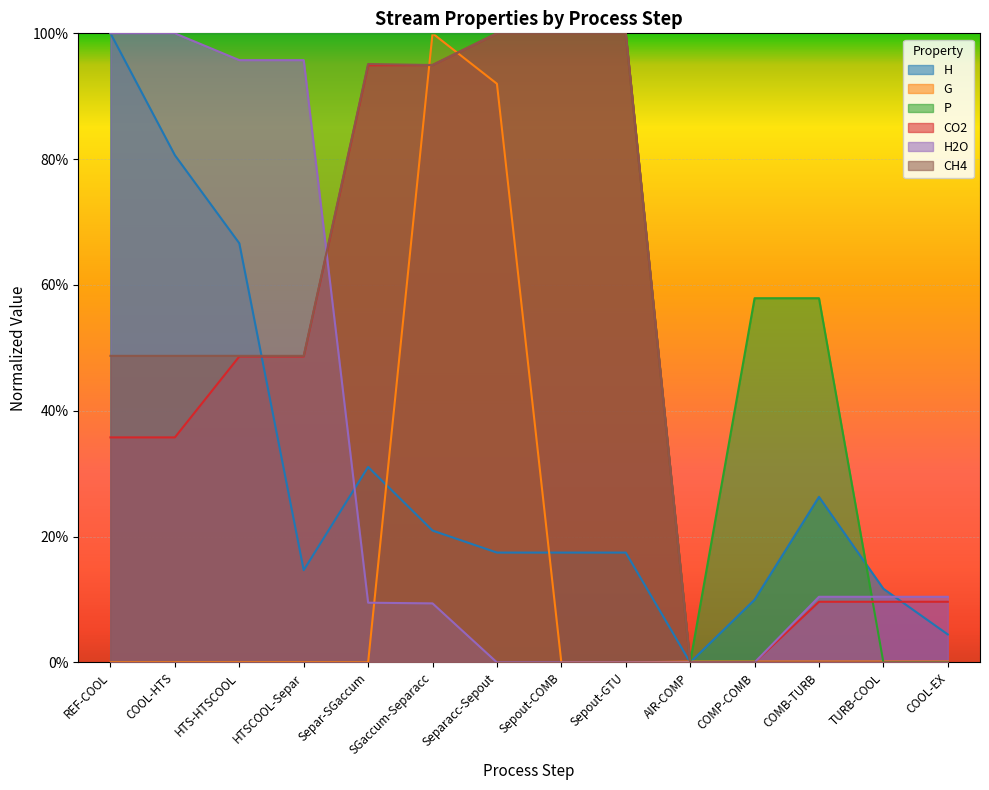

Is it true that H equals 0.3 at Separacc-Sepout?

False